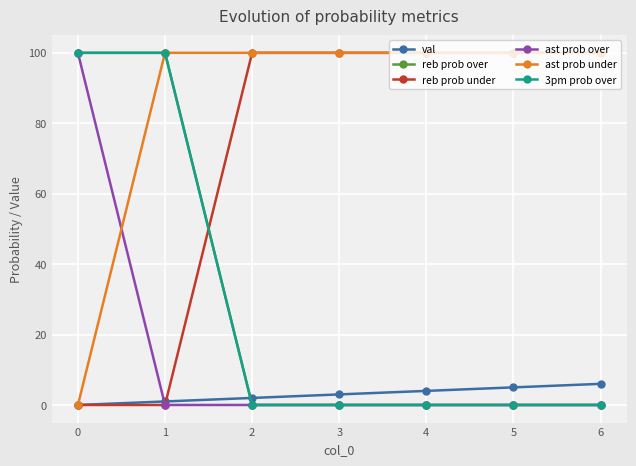

The value of val at 0 is 0. True or false?

True